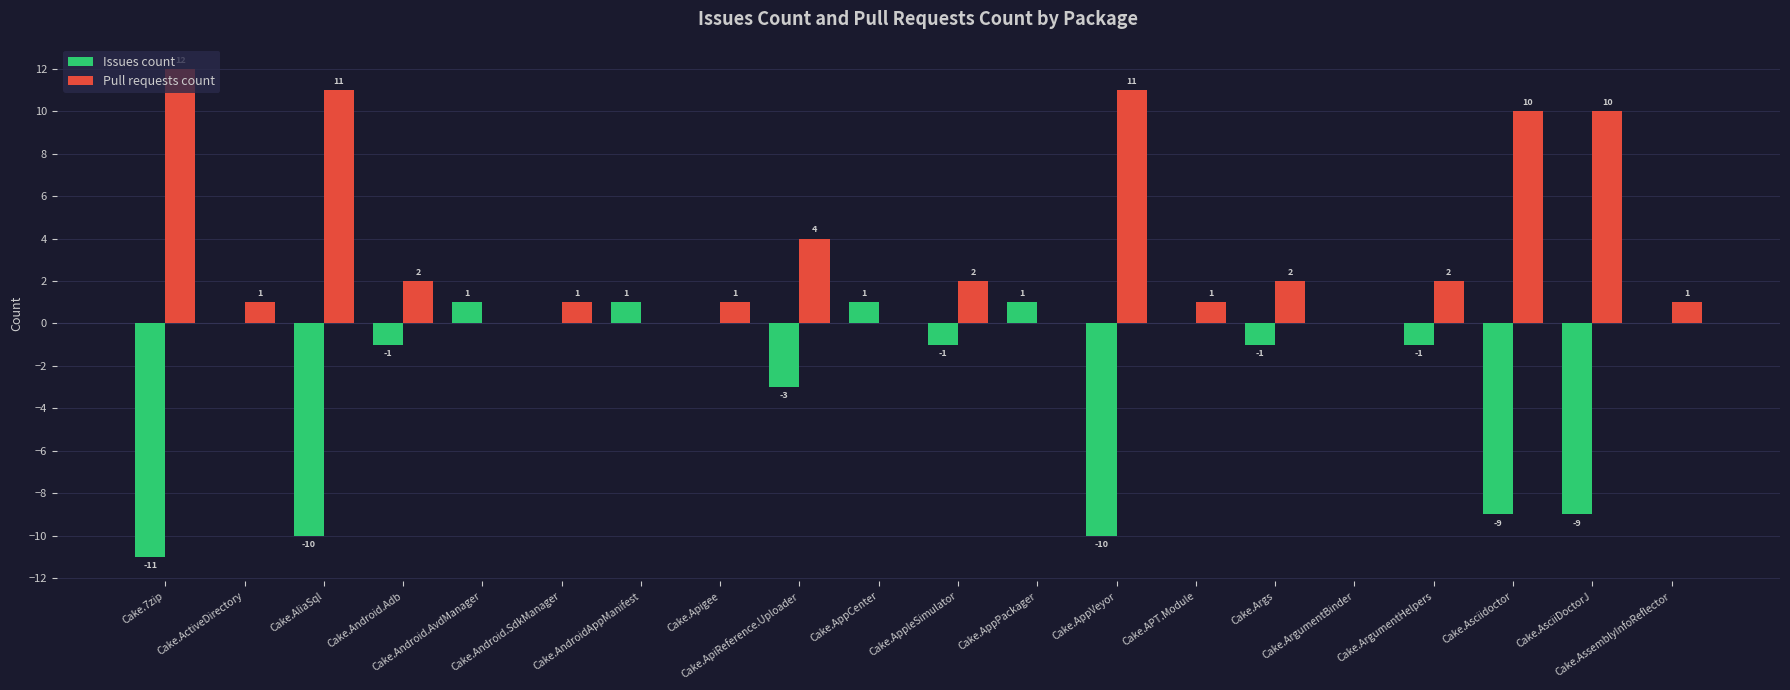

Reading left to right, transcribe all the data shown in this chart.

Issues count: Cake.7zip=-11	Cake.ActiveDirectory=0	Cake.AliaSql=-10	Cake.Android.Adb=-1	Cake.Android.AvdManager=1	Cake.Android.SdkManager=0	Cake.AndroidAppManifest=1	Cake.Apigee=0	Cake.ApiReference.Uploader=-3	Cake.AppCenter=1	Cake.AppleSimulator=-1	Cake.AppPackager=1	Cake.AppVeyor=-10	Cake.APT.Module=0	Cake.Args=-1	Cake.ArgumentBinder=0	Cake.ArgumentHelpers=-1	Cake.Asciidoctor=-9	Cake.AsciiDoctorJ=-9	Cake.AssemblyInfoReflector=0
Pull requests count: Cake.7zip=12	Cake.ActiveDirectory=1	Cake.AliaSql=11	Cake.Android.Adb=2	Cake.Android.AvdManager=0	Cake.Android.SdkManager=1	Cake.AndroidAppManifest=0	Cake.Apigee=1	Cake.ApiReference.Uploader=4	Cake.AppCenter=0	Cake.AppleSimulator=2	Cake.AppPackager=0	Cake.AppVeyor=11	Cake.APT.Module=1	Cake.Args=2	Cake.ArgumentBinder=0	Cake.ArgumentHelpers=2	Cake.Asciidoctor=10	Cake.AsciiDoctorJ=10	Cake.AssemblyInfoReflector=1